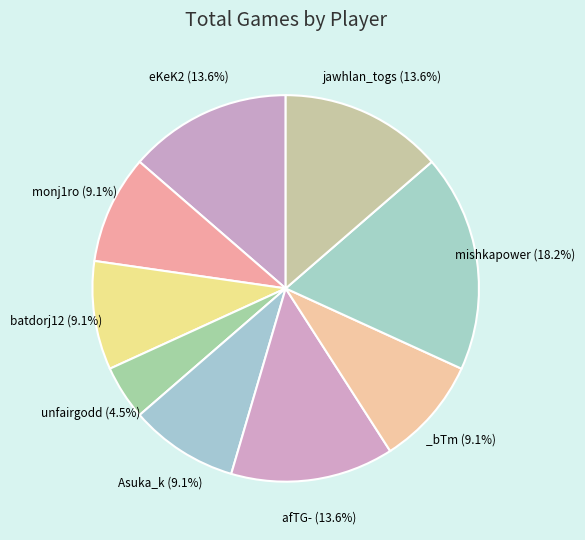

How many slices are in this pie chart?

9